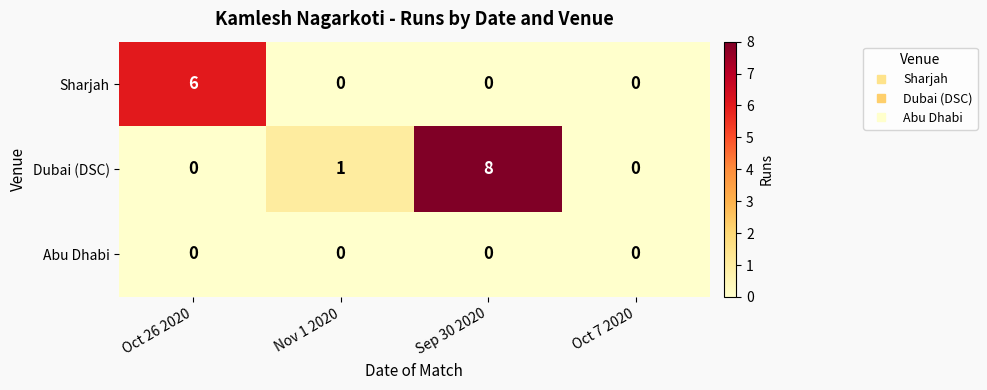

What is the difference between the highest and lowest values at Sep 30 2020?

8